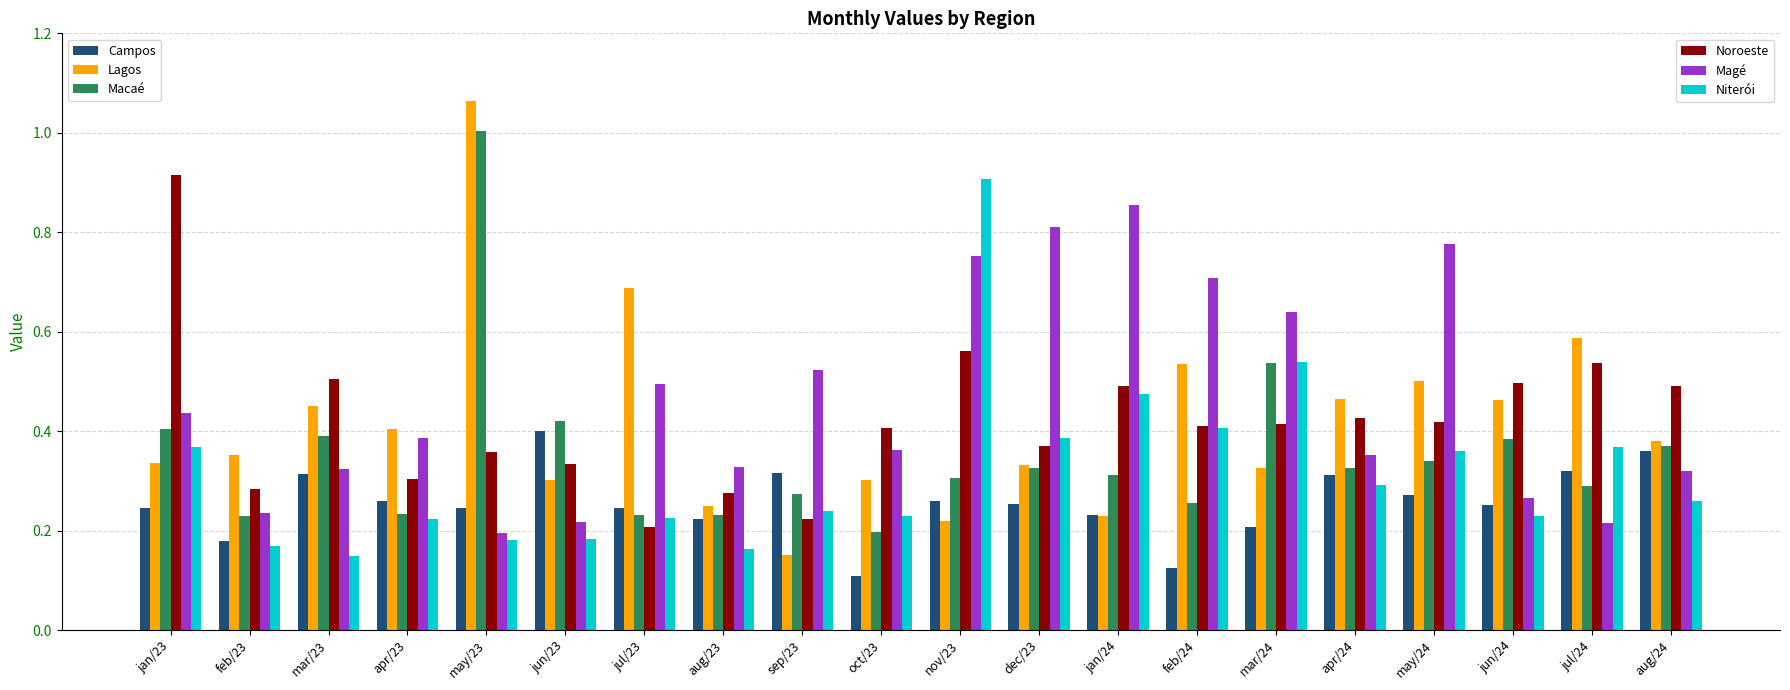

What is the label of the 19th bar from the right?

feb/23